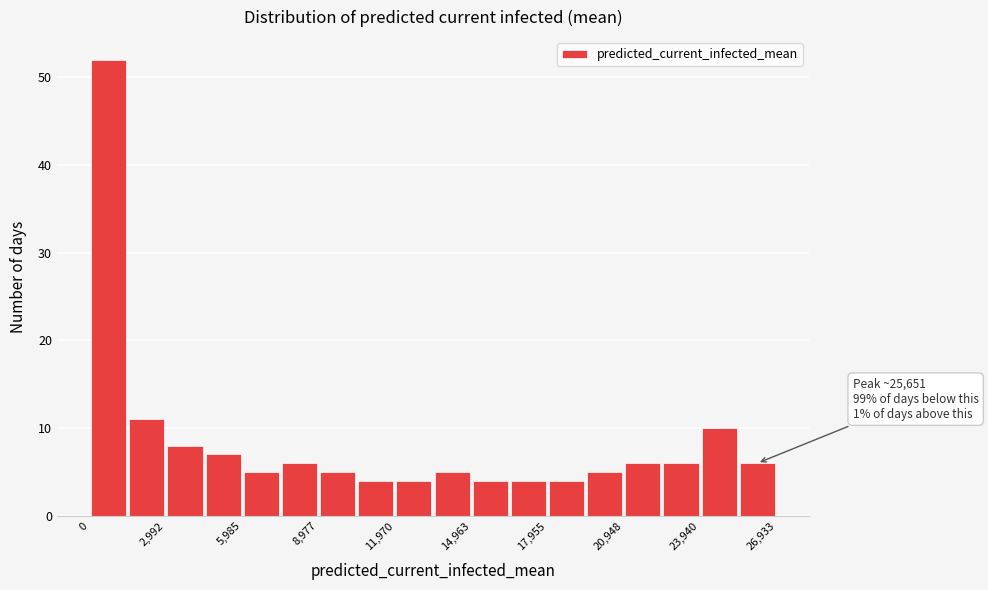

Around what value on the x-axis is the tallest bar? Give the approximate position of its centre, as read against the axis.

500